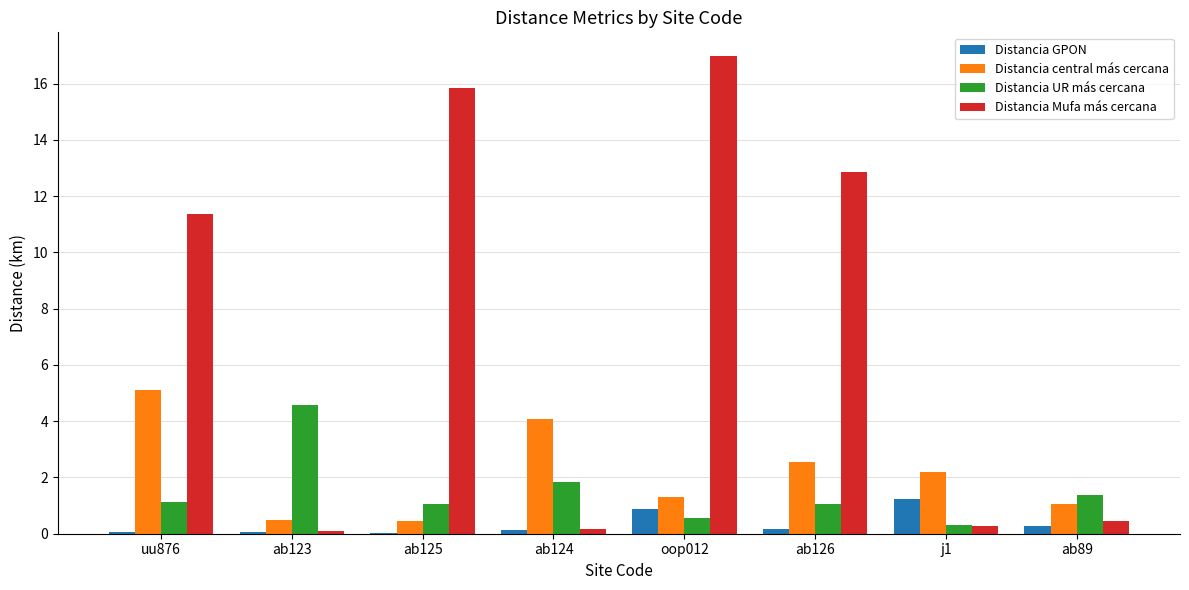

Which category has the highest value in the Distancia UR más cercana series?

ab123